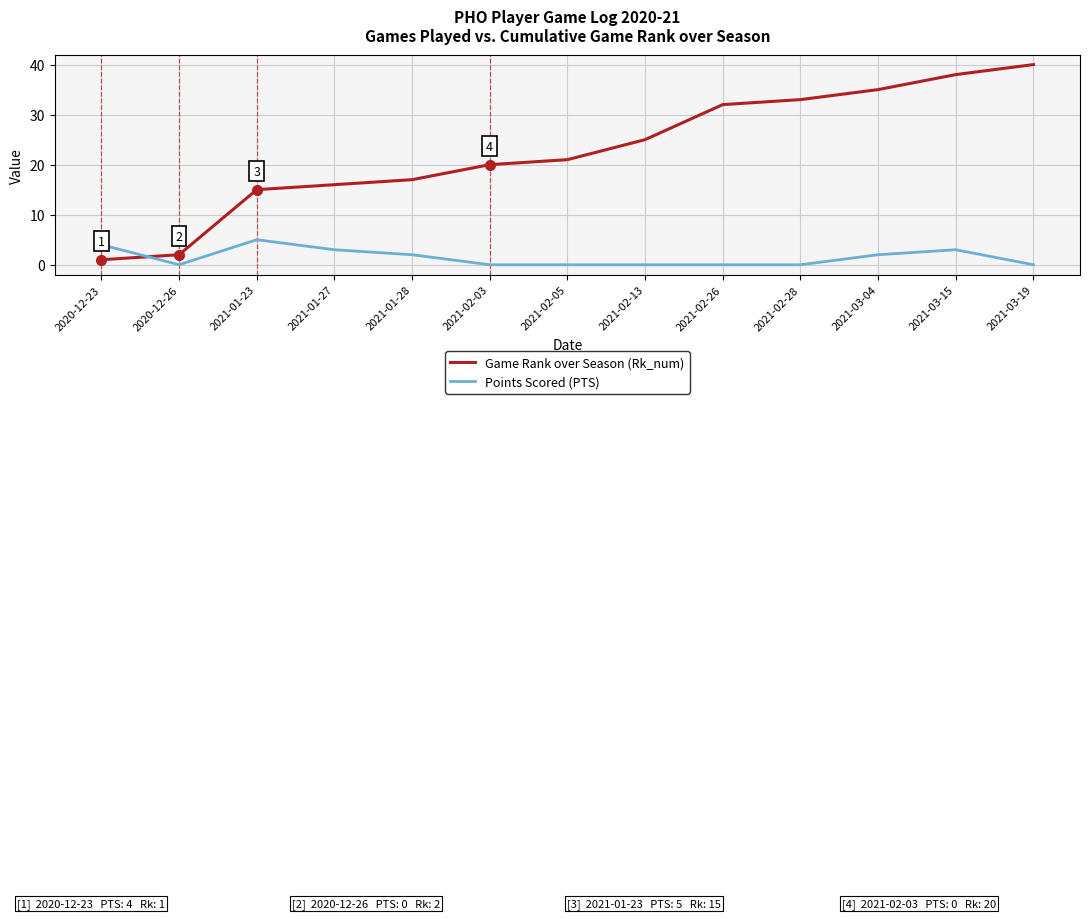

What position from the right is 2020-12-23?

13